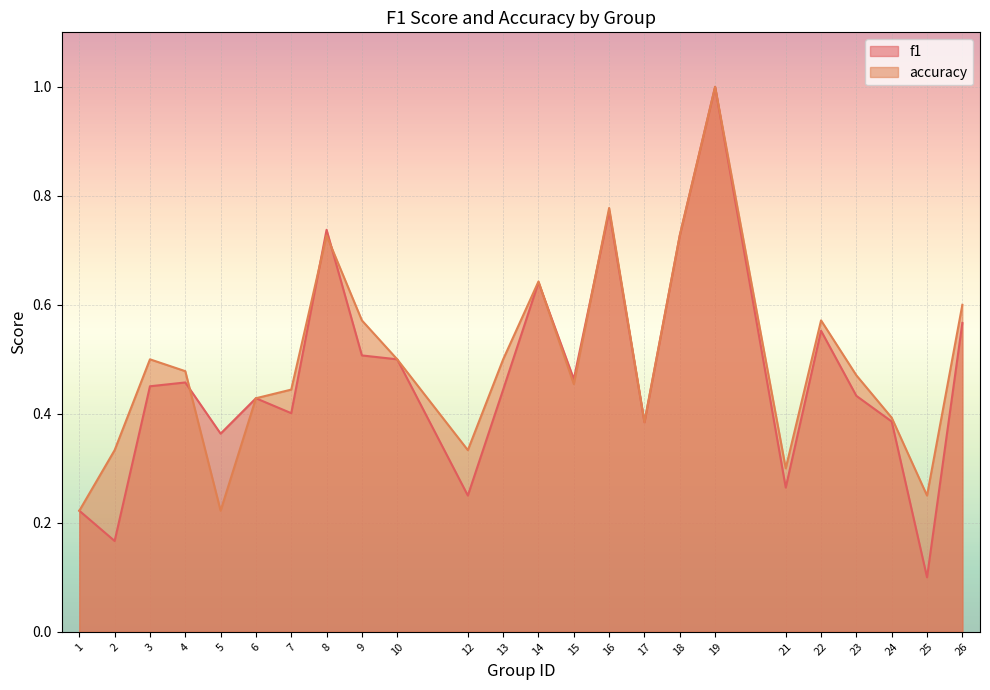

List the series in order of their overall mean, highest first.

accuracy, f1